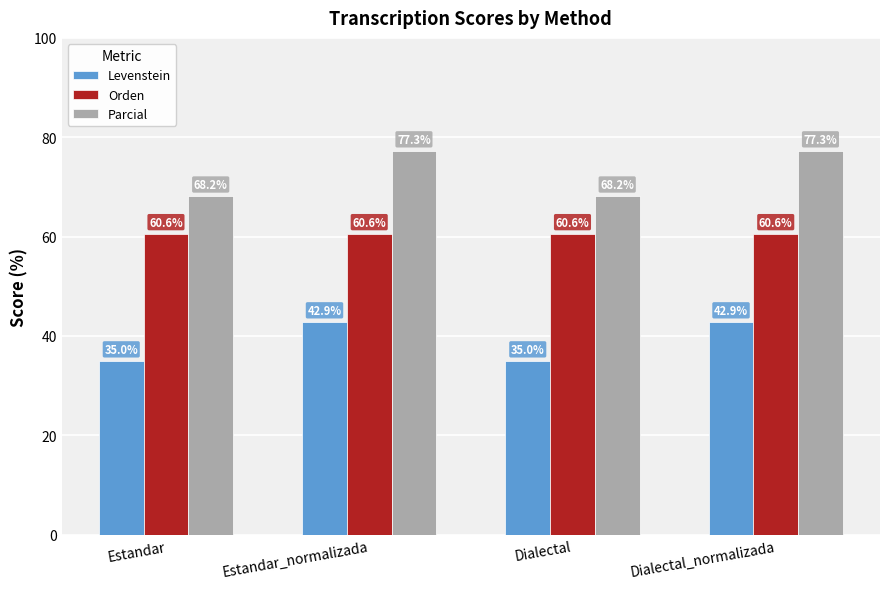

Reading left to right, list all the values displayed in this chart.

Levenstein: 35.0	42.9	35.0	42.9
Orden: 60.6	60.6	60.6	60.6
Parcial: 68.2	77.3	68.2	77.3